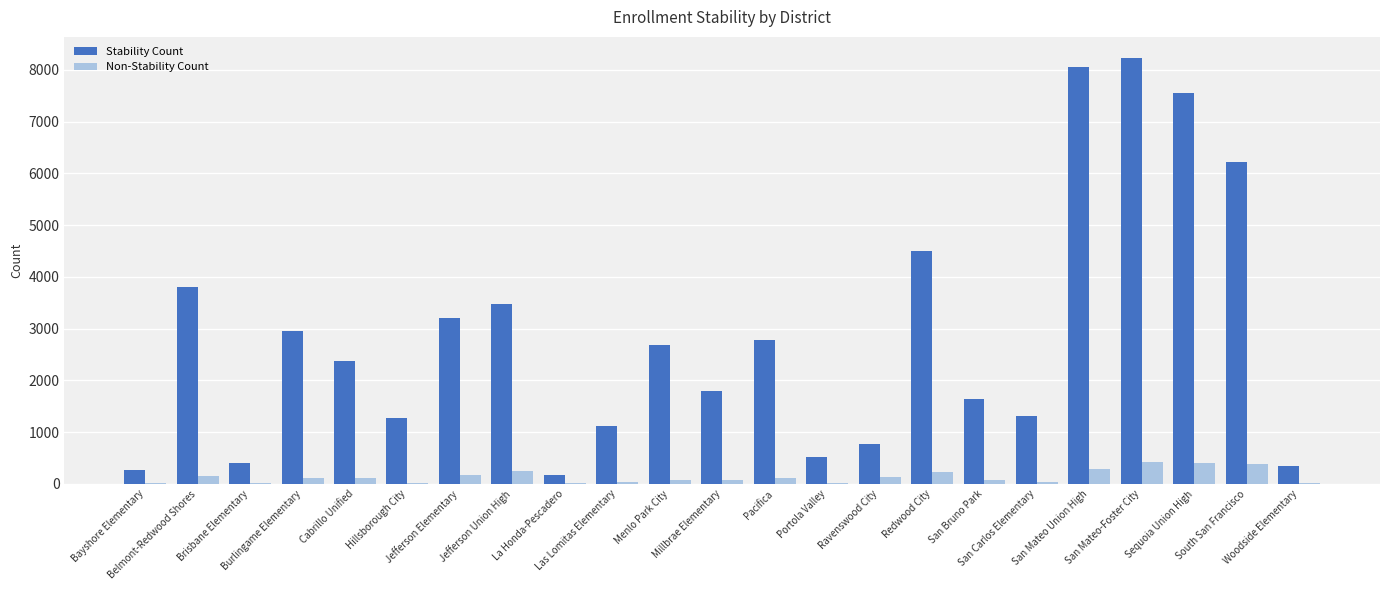

What is the maximum value shown in the chart?

8227